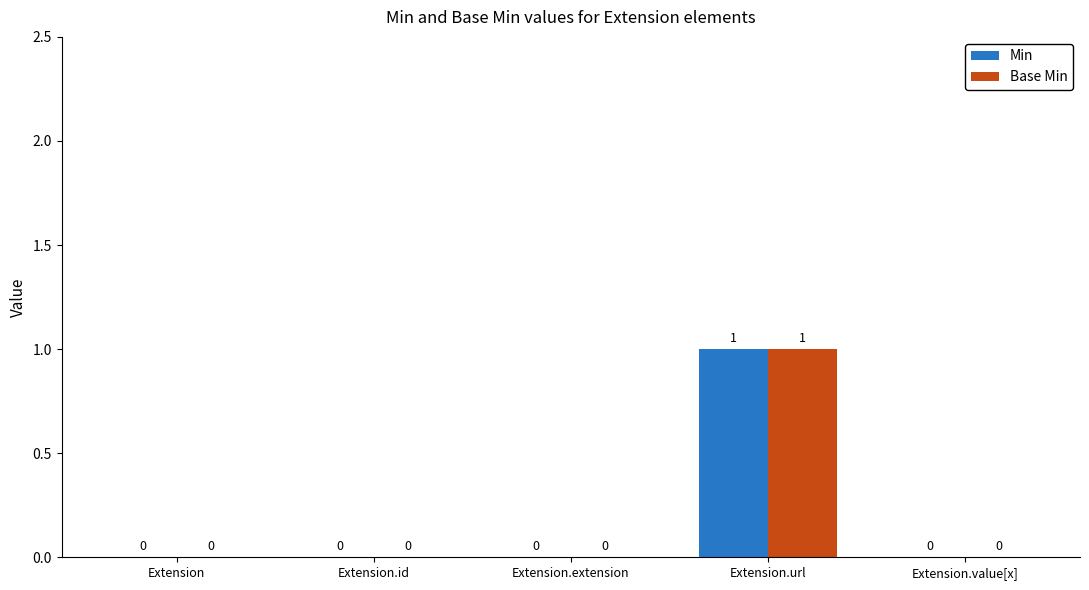

Reading left to right, transcribe all the data shown in this chart.

Min: 0	0	0	1	0
Base Min: 0	0	0	1	0